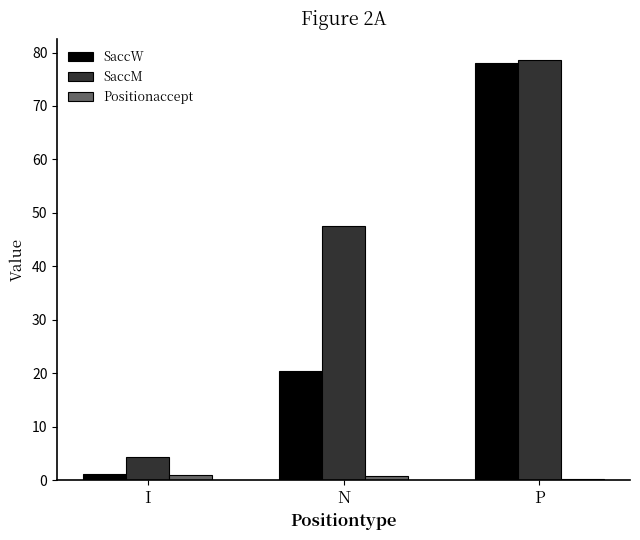

Read the SaccM value at P.

78.6